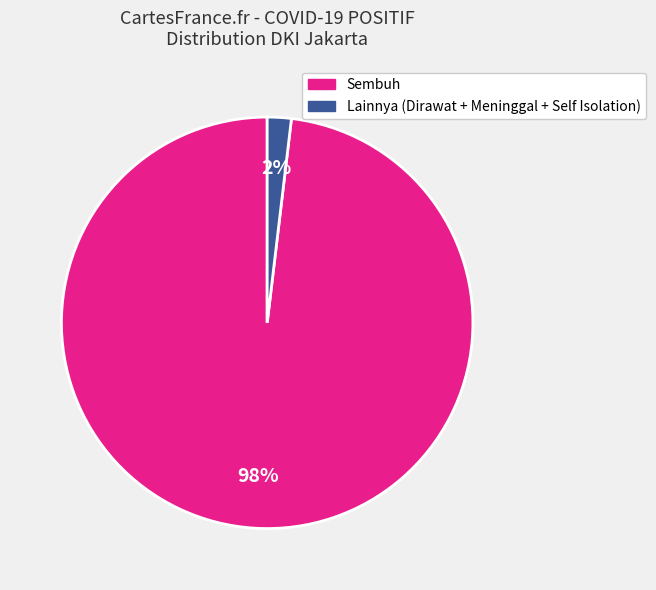

To the nearest percent, what is the average slice percentage?

50%